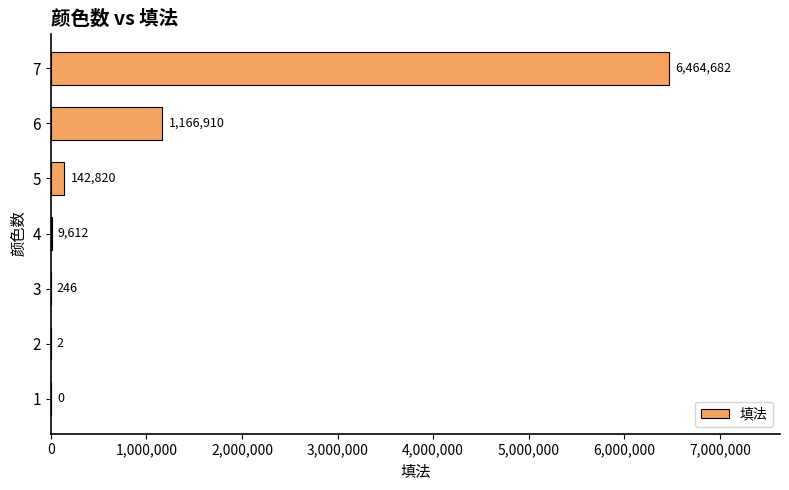

What is the sum of all values?

7784272